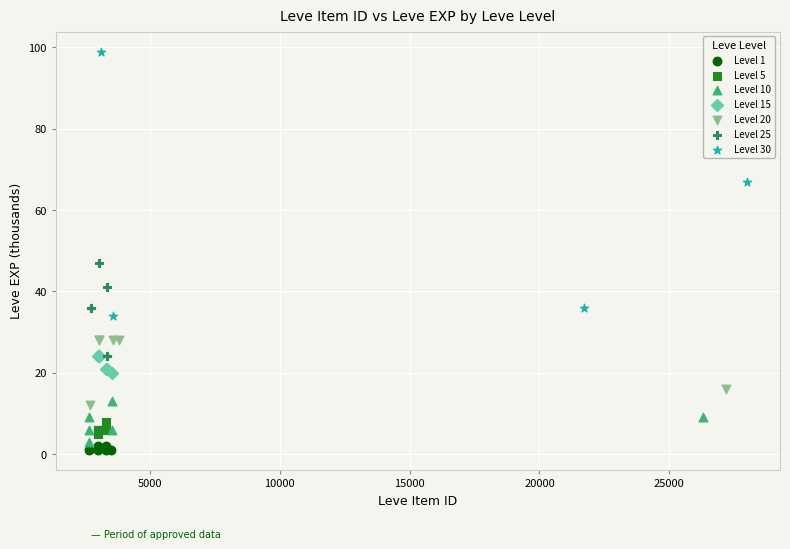

Which series contains the highest Y value?

Level 30